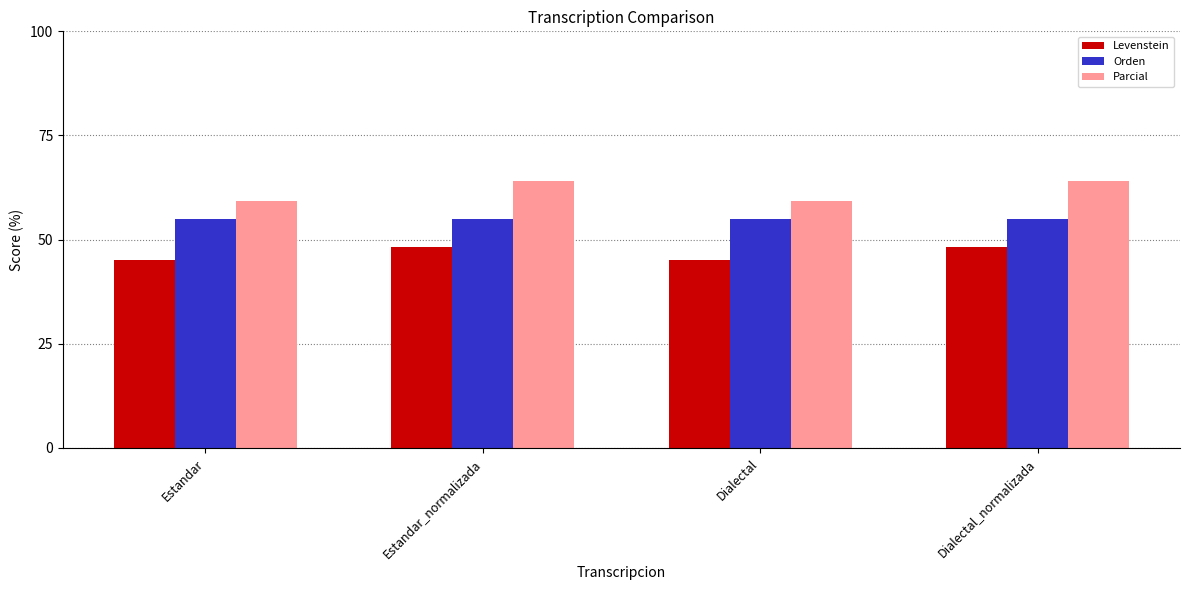

Reading left to right, what are all the values shown in this chart?

Levenstein: 45.2	48.1	45.2	48.1
Orden: 54.9	54.9	54.9	54.9
Parcial: 59.3	64.0	59.3	64.0